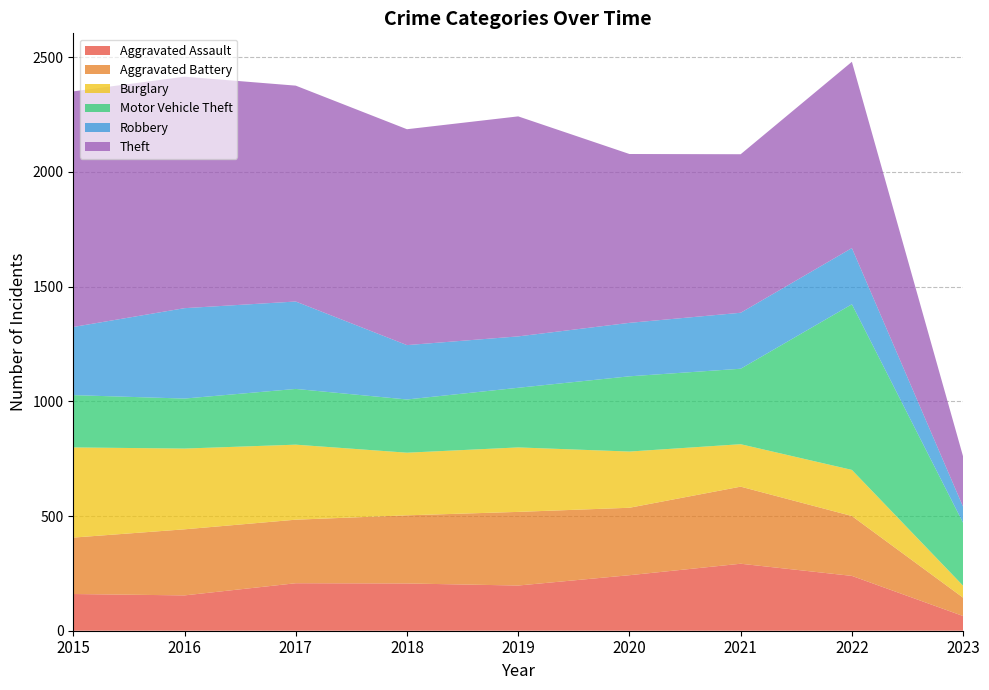

Reading left to right, extract all data points from this chart.

Aggravated Assault: 2015=160	2016=154	2017=207	2018=206	2019=197	2020=242	2021=292	2022=239	2023=64
Aggravated Battery: 2015=246	2016=288	2017=277	2018=297	2019=321	2020=294	2021=336	2022=261	2023=80
Burglary: 2015=393	2016=352	2017=327	2018=273	2019=281	2020=245	2021=185	2022=201	2023=52
Motor Vehicle Theft: 2015=228	2016=218	2017=243	2018=232	2019=260	2020=328	2021=329	2022=722	2023=274
Robbery: 2015=297	2016=394	2017=381	2018=237	2019=224	2020=233	2021=244	2022=245	2023=70
Theft: 2015=1027	2016=1009	2017=941	2018=941	2019=959	2020=736	2021=691	2022=812	2023=219